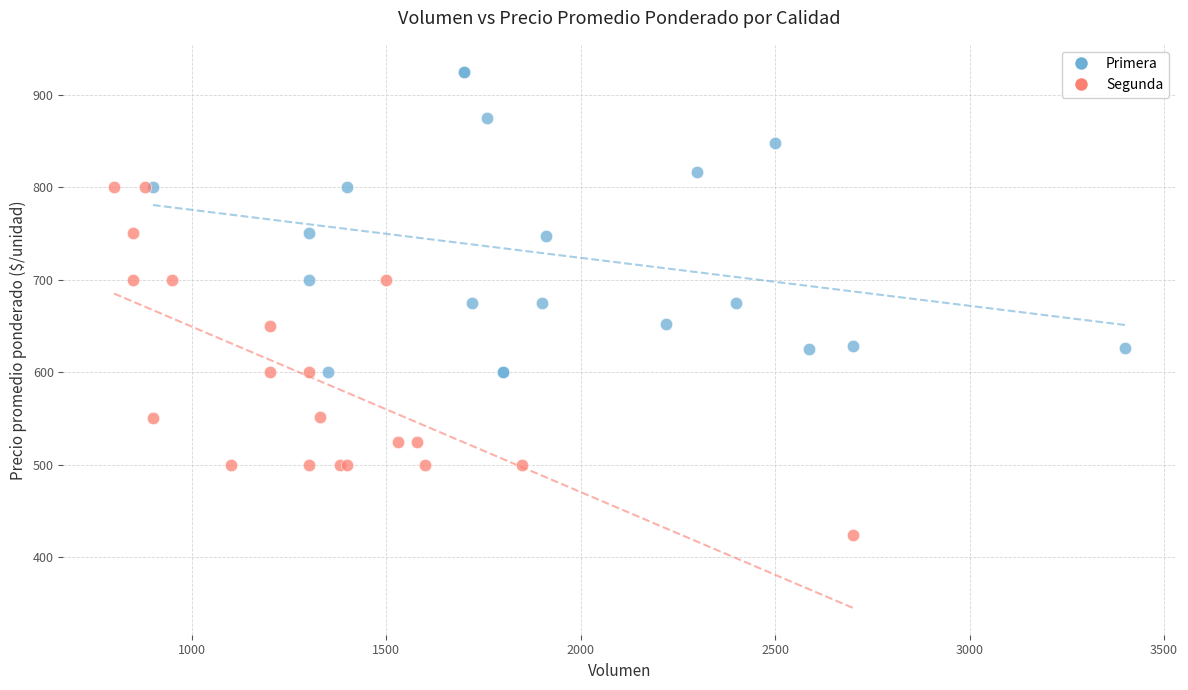

Which series reaches the minimum Y coordinate?

Segunda